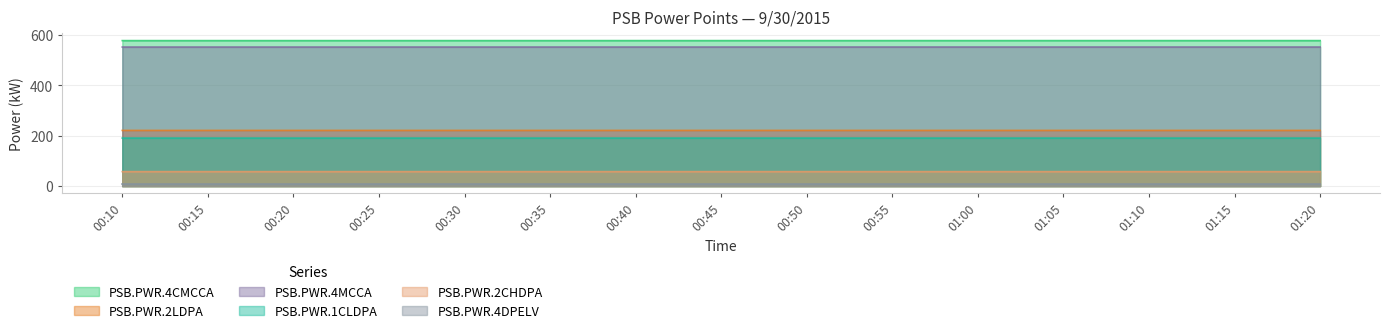

The value of PSB.PWR.2LDPA at 01:20 is 221.3. True or false?

True